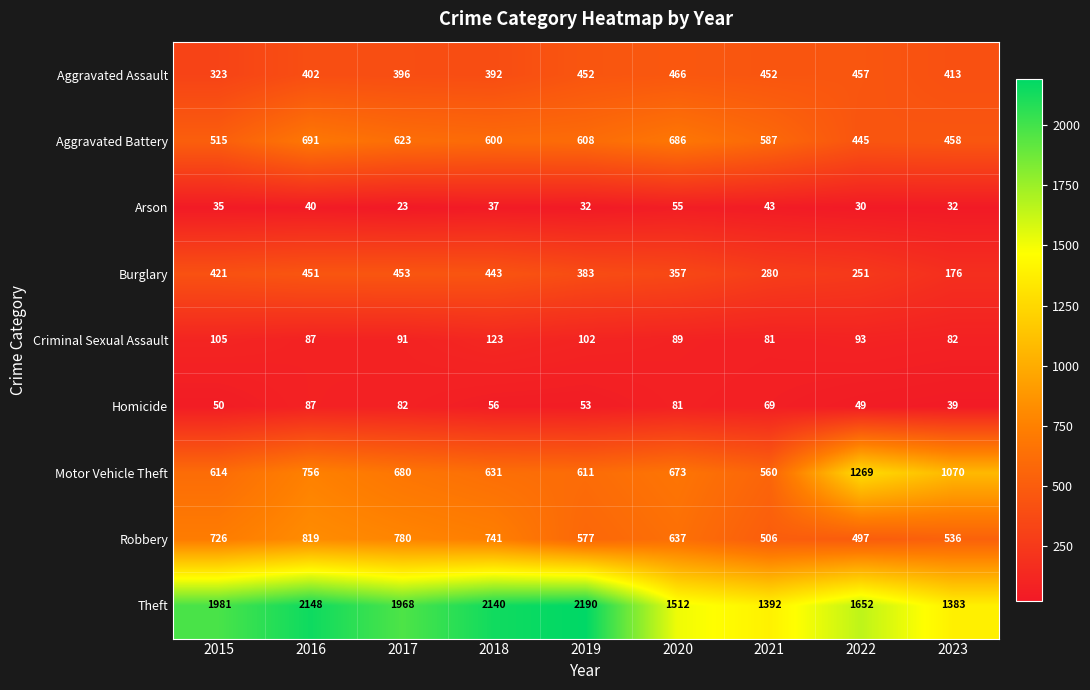

The Motor Vehicle Theft series shows 631 at 2018. True or false?

True